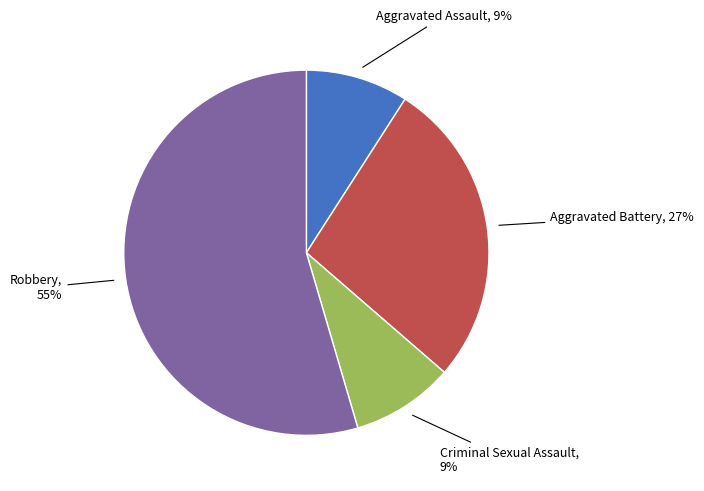

Is there any slice that represents more than half of the pie?

Yes